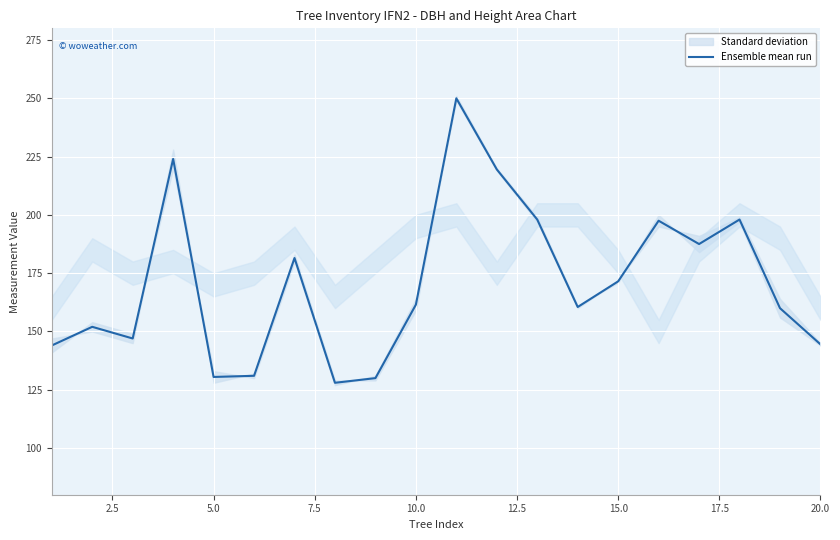

What is the difference between the maximum and minimum values?

122.0